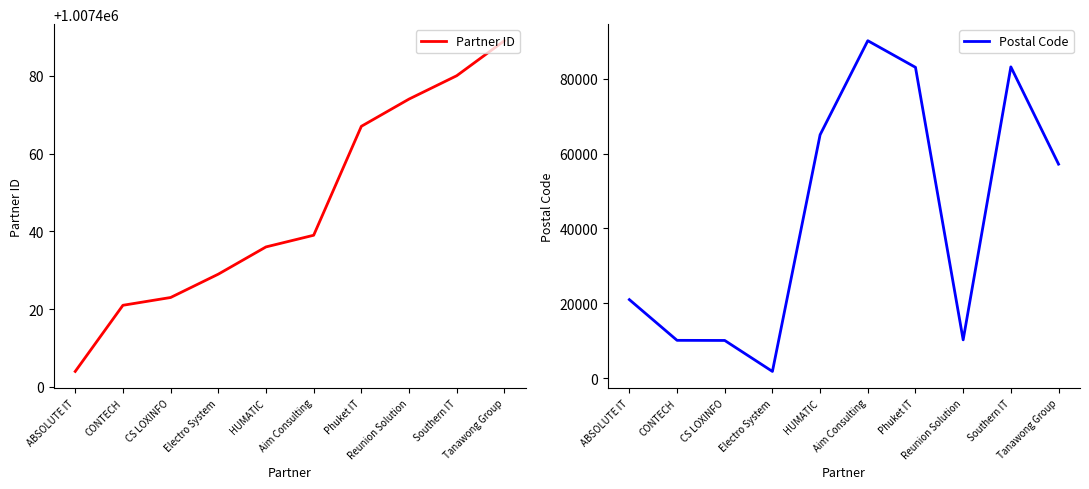

Is the value of Partner ID at Aim Consulting greater than the value of Postal Code at Southern IT?

Yes